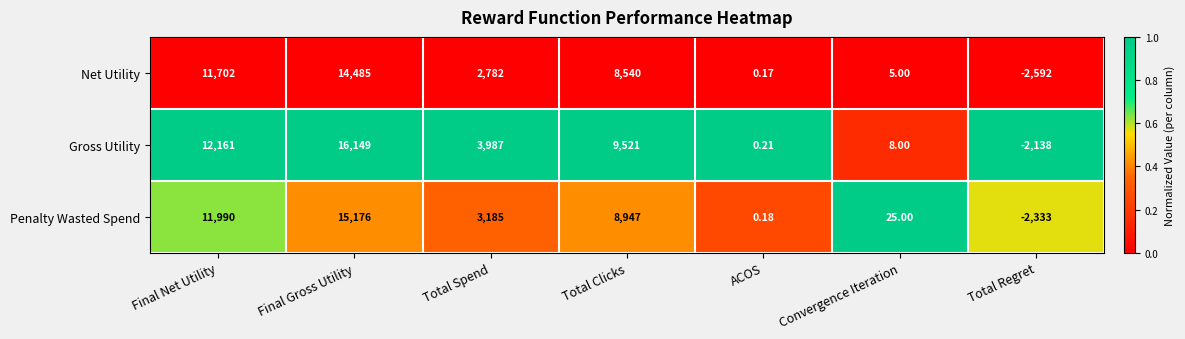

Which series has the largest total across all categories?

Gross Utility